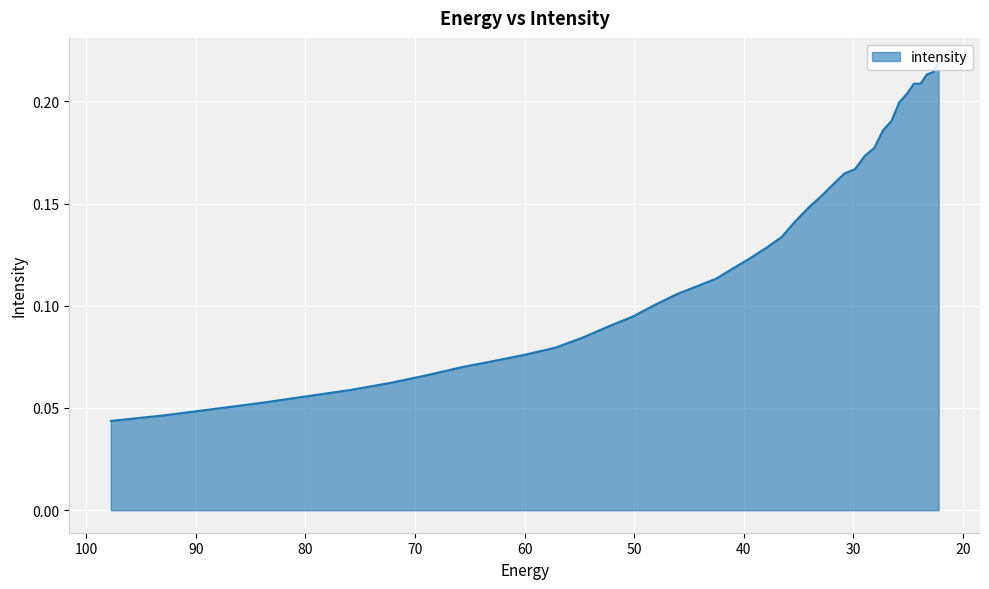

What value does the data have at 50.136597?

0.1